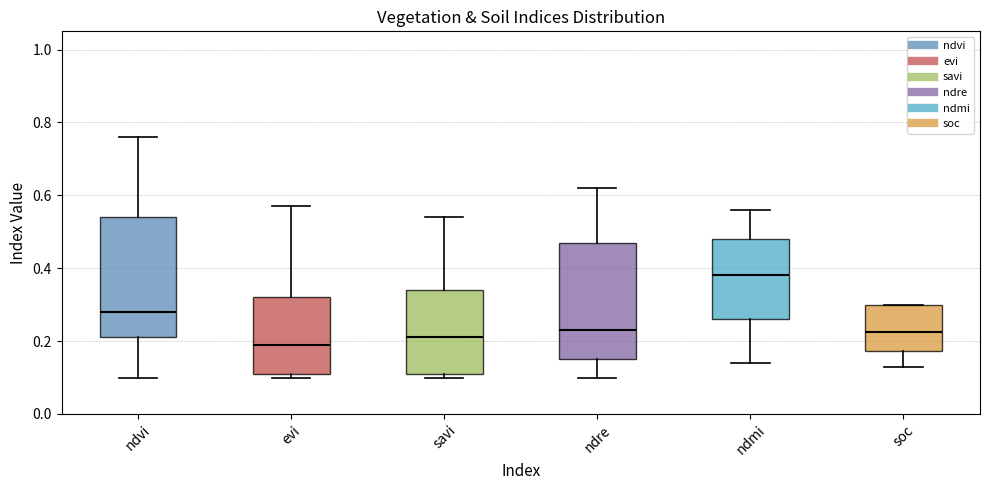

Reading left to right, read every box against the y-axis: the position of its median line, the range the box covers, and the ends of its whiskers. The values are not printed on the chart, so give them approximately, as read against the axis.

ndvi: median 0.28, box 0.22 to 0.54, whiskers 0.10 to 0.76
evi: median 0.20, box 0.12 to 0.32, whiskers 0.10 to 0.58
savi: median 0.22, box 0.12 to 0.34, whiskers 0.10 to 0.54
ndre: median 0.24, box 0.16 to 0.48, whiskers 0.10 to 0.62
ndmi: median 0.38, box 0.26 to 0.48, whiskers 0.14 to 0.56
soc: median 0.22, box 0.18 to 0.30, whiskers 0.14 to 0.30